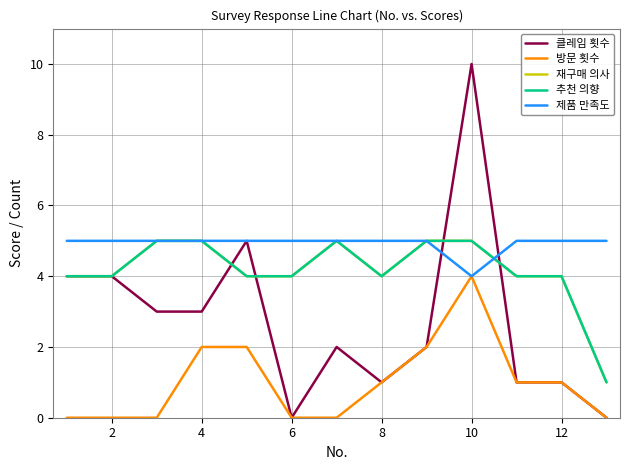

Does the chart display data point markers on the line(s)?

No